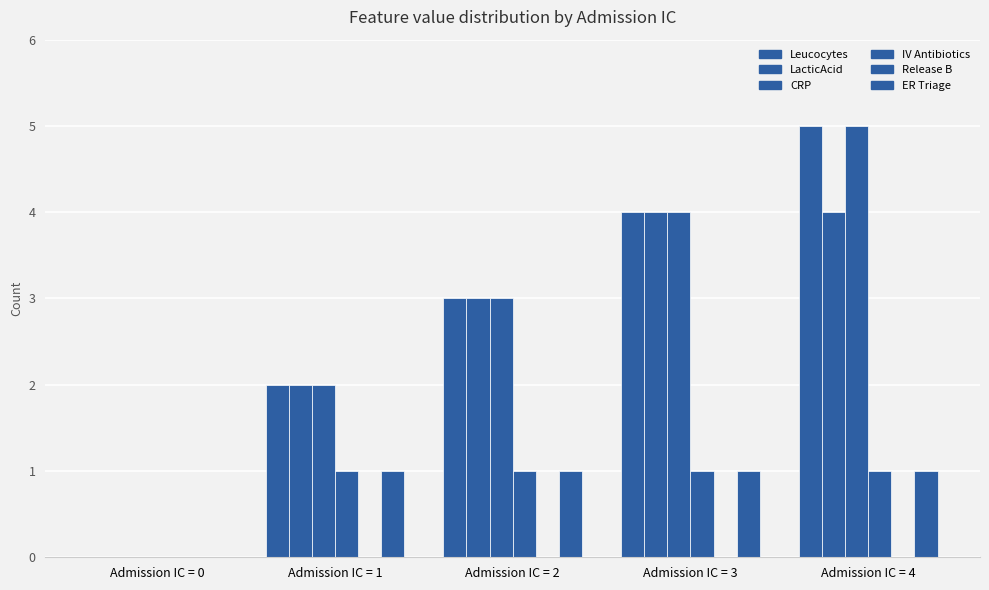

Are the bars horizontal?

No